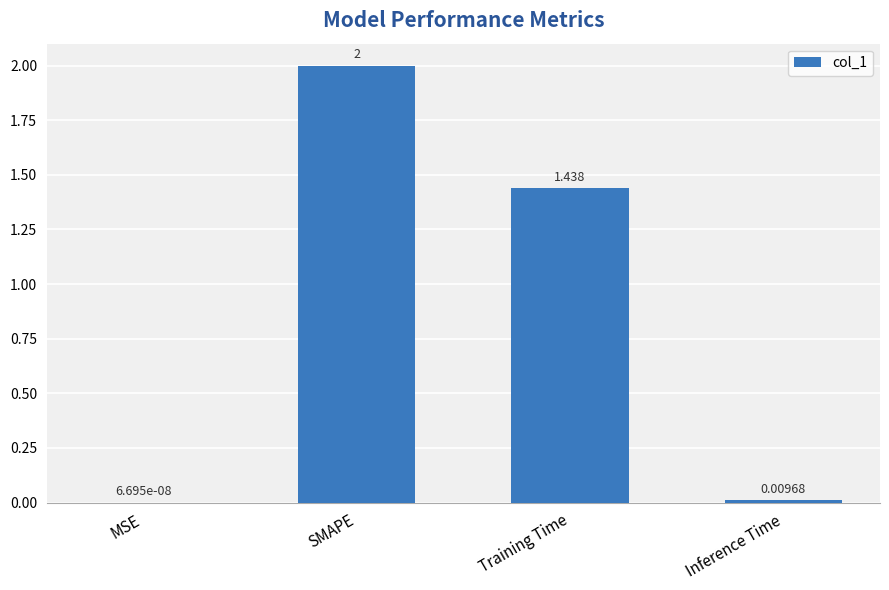

Count the number of categories in the chart.

4